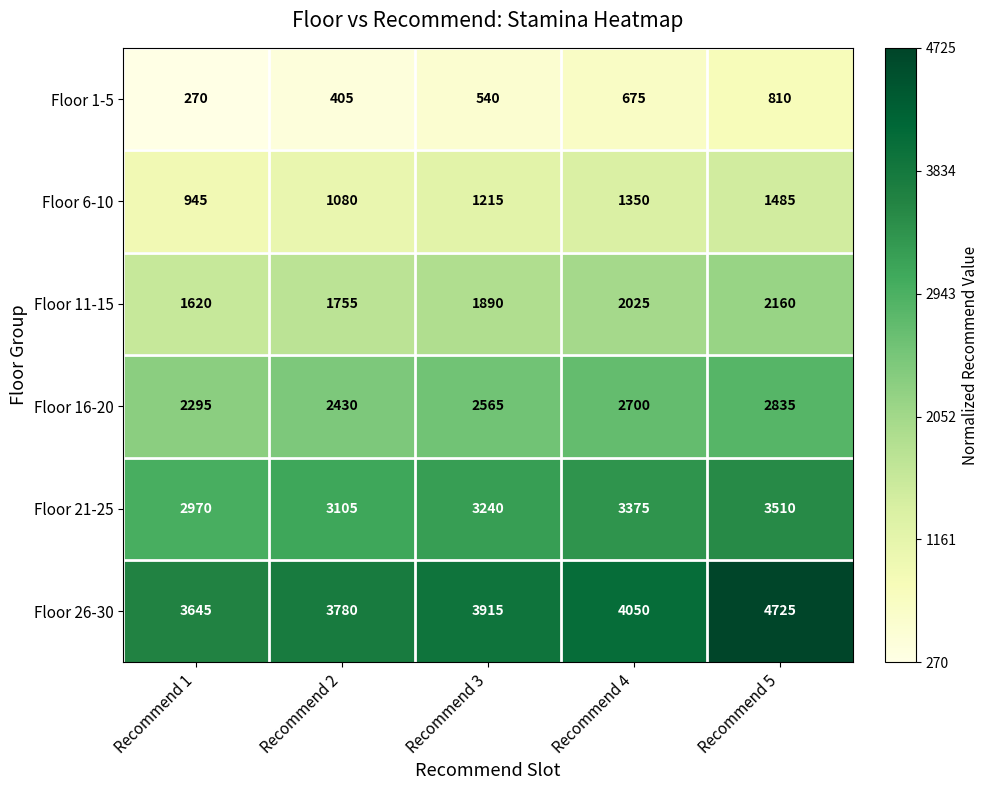

Rank the series at Recommend 4 from lowest to highest value.

Floor 1-5, Floor 6-10, Floor 11-15, Floor 16-20, Floor 21-25, Floor 26-30